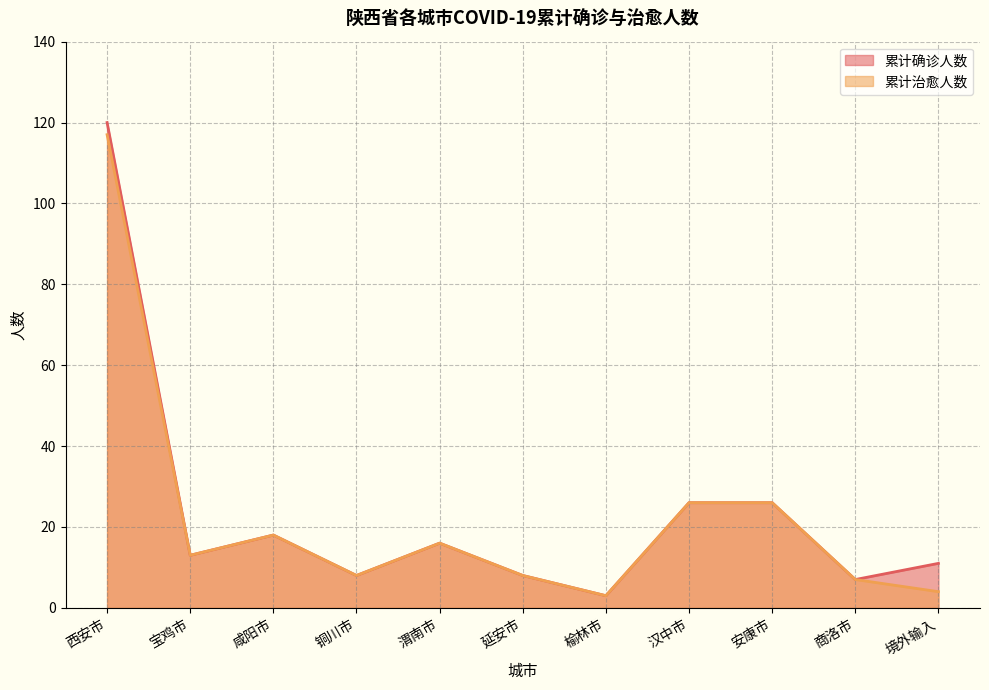

Does the chart have visible grid lines?

Yes